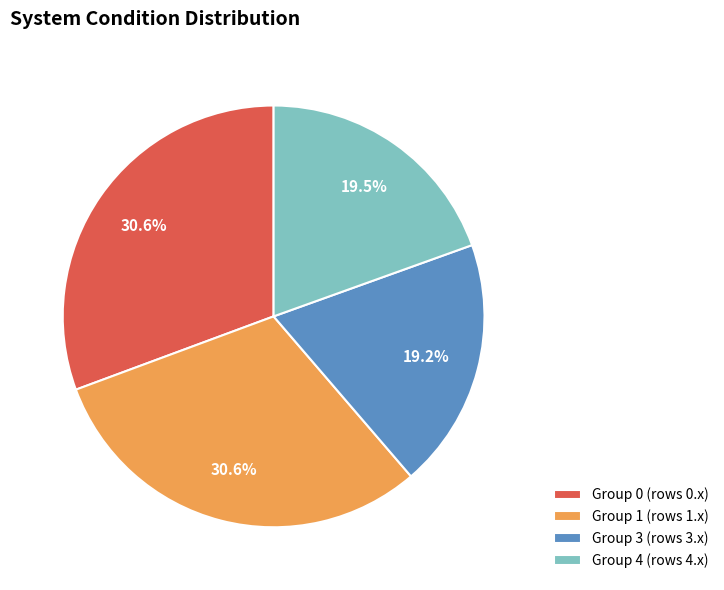

Is the sum of Group 3 (rows 3.x) and Group 1 (rows 1.x) greater than half?

No